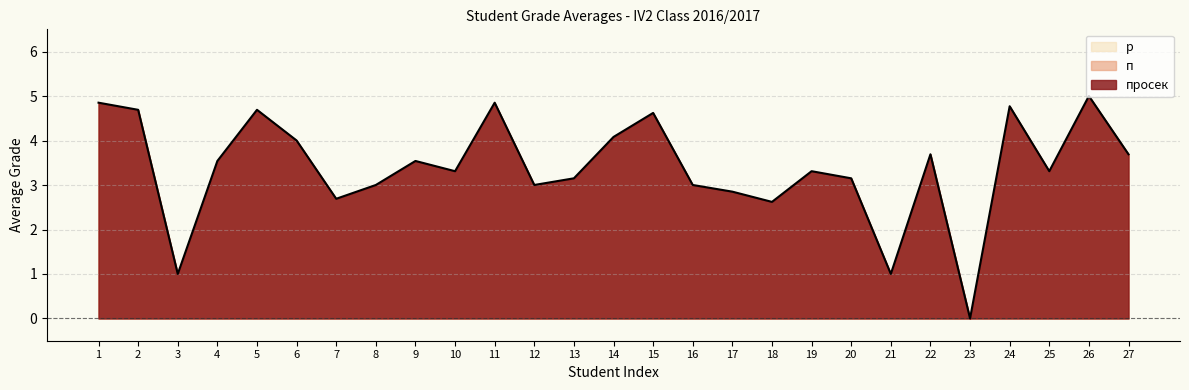

At how many categories does at least one series exceed 1?

26